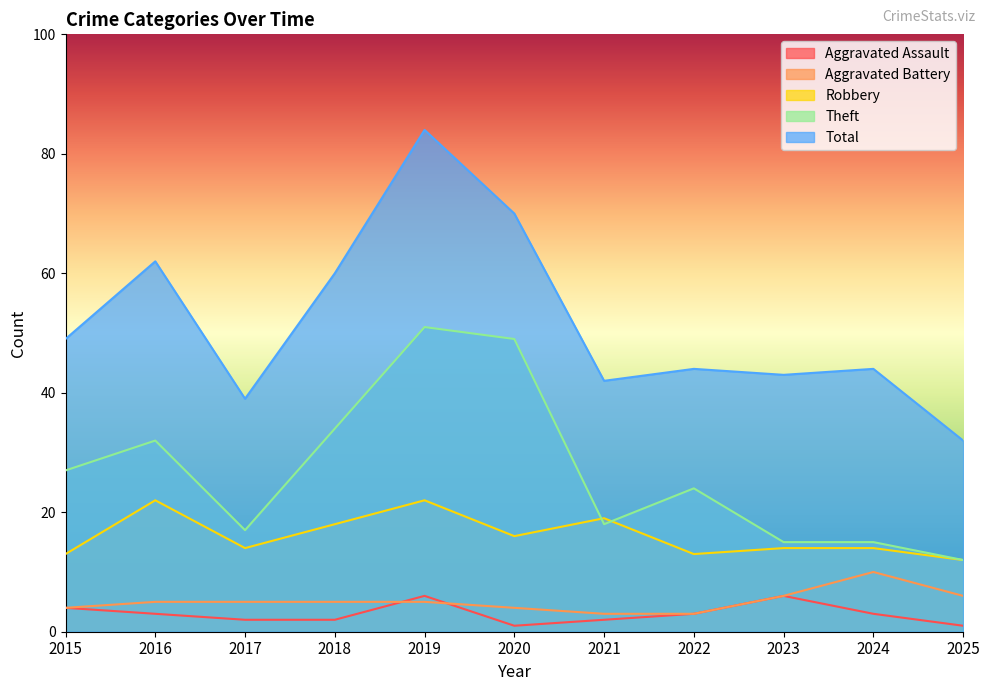

Which series has the widest spread of values?

Total